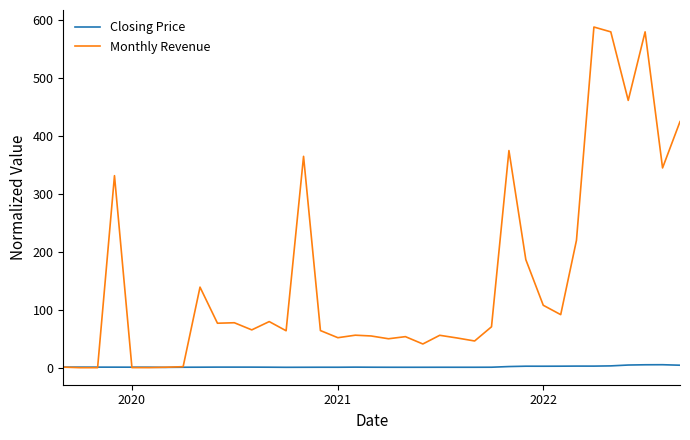

What is the greatest value displayed?

588.3